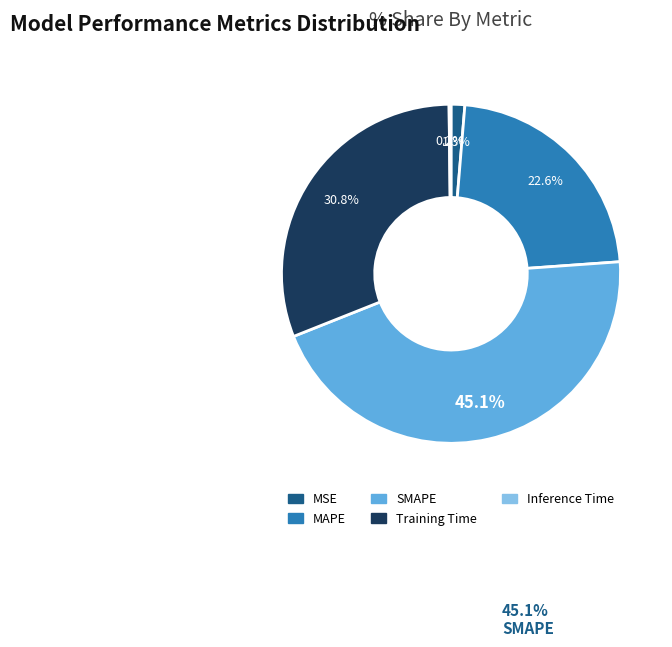

Is the sum of MAPE and Training Time greater than half?

Yes